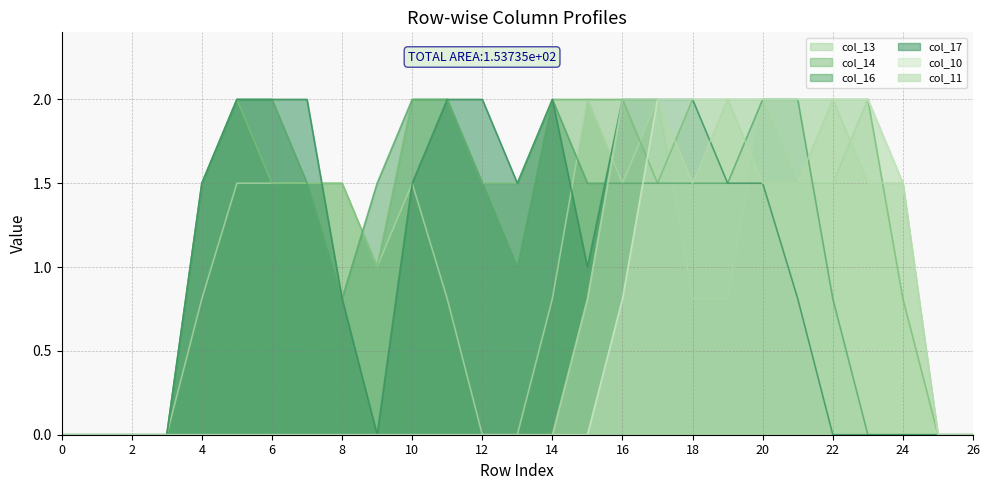

Rank the series at 10 from highest to lowest value.

col_14, col_16, col_13, col_17, col_10, col_11